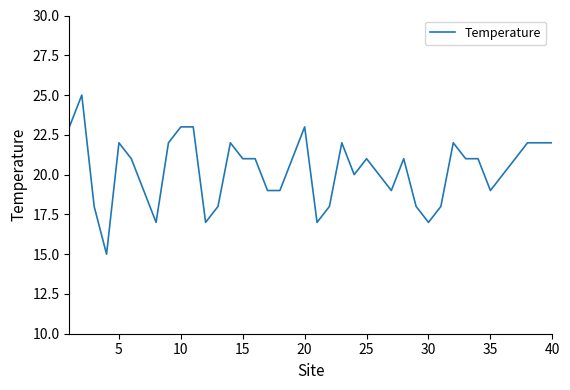

What is the difference between the maximum and minimum values?

10